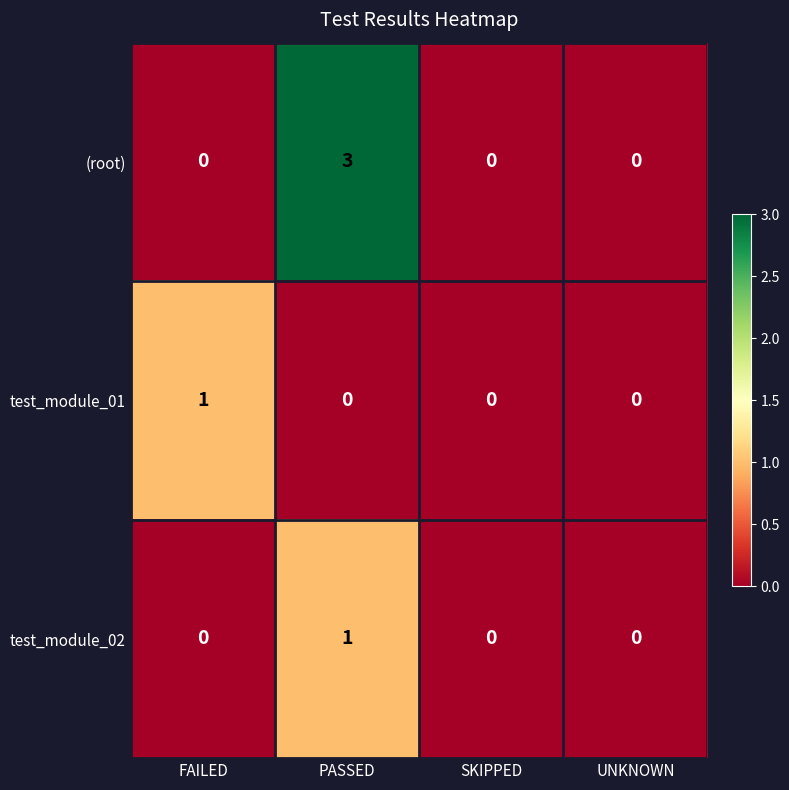

Which series has the largest total across all categories?

(root)